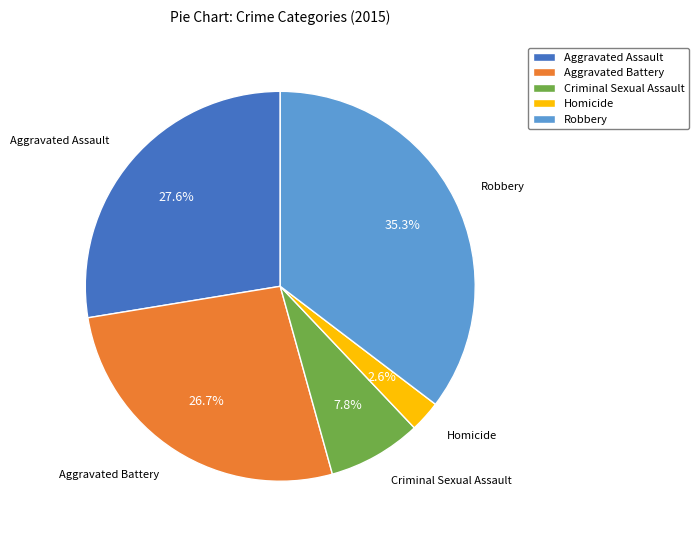

Is there a majority slice in this chart?

No